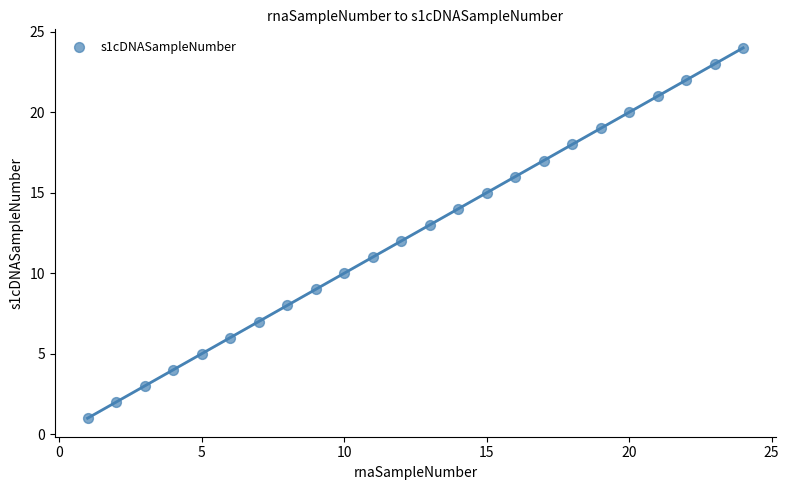

What is the range of X values (max minus min)?

23